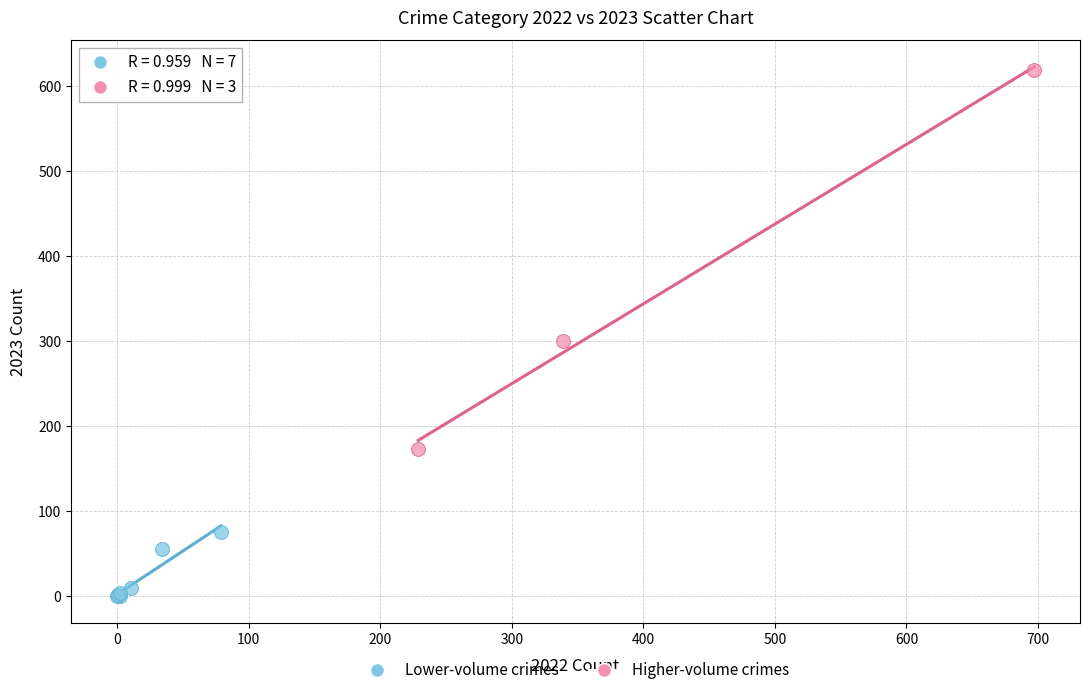

Which series reaches the minimum Y coordinate?

Lower-volume crimes